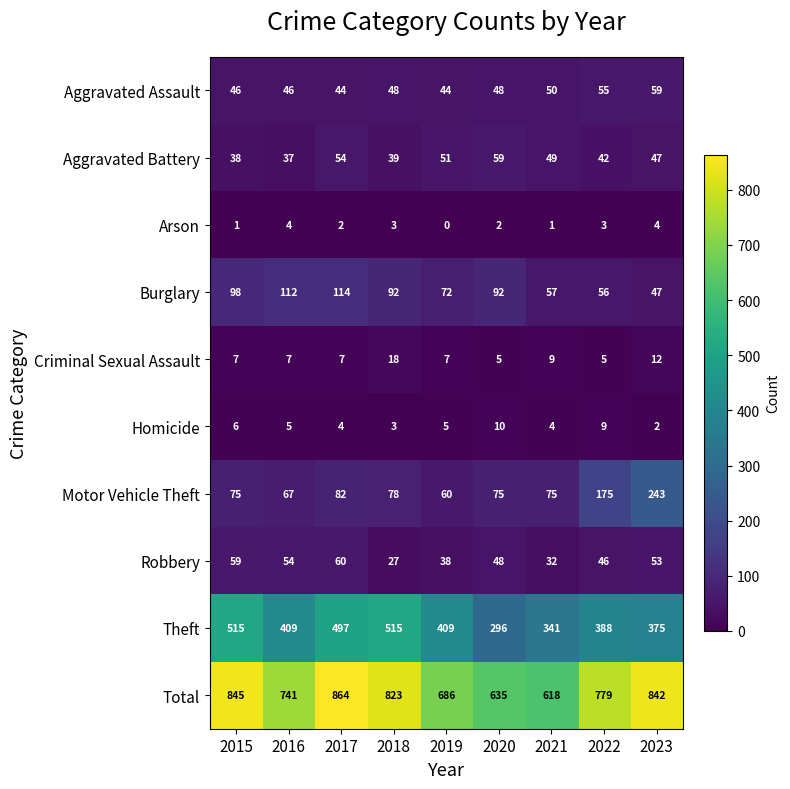

Which category has the highest value across all series?

2017